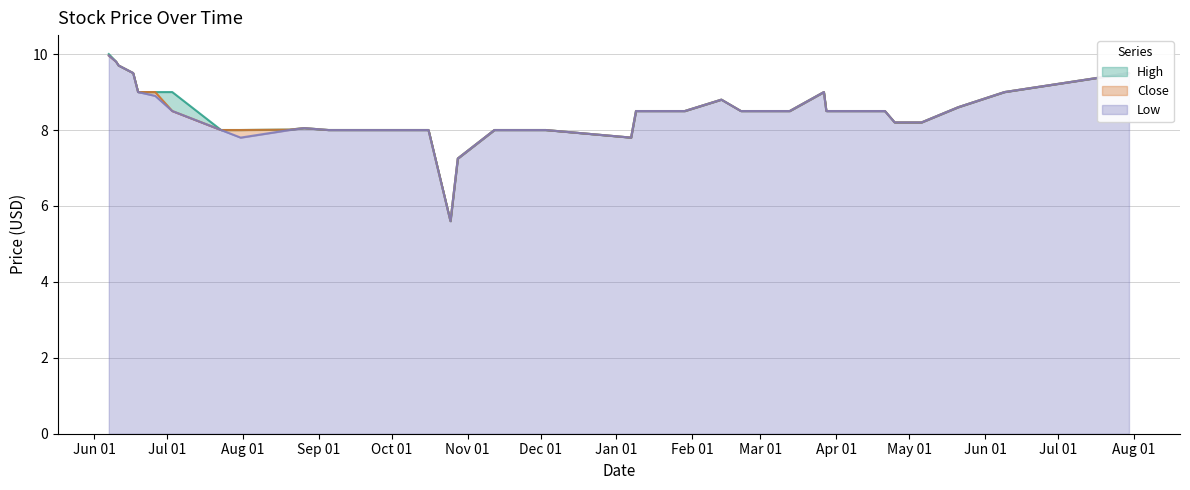

Is it true that Low equals 10.8 at 2002-10-28?

False